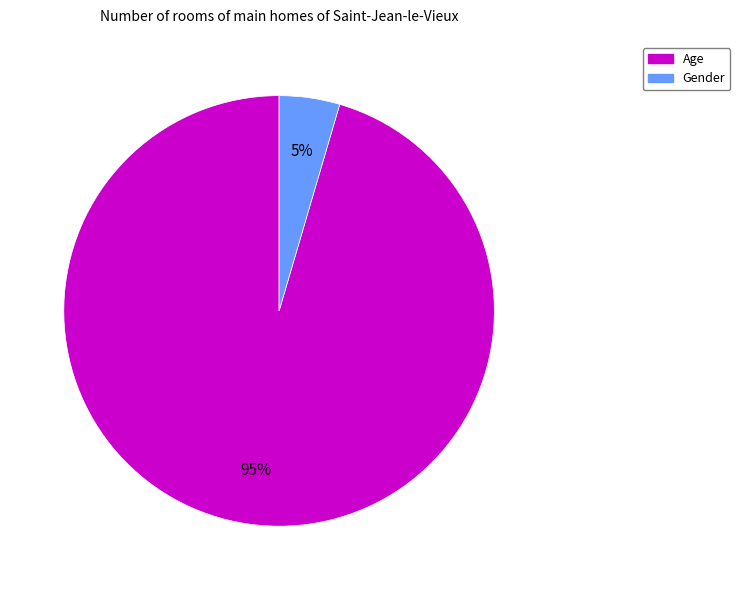

Which slice is the largest?

Age